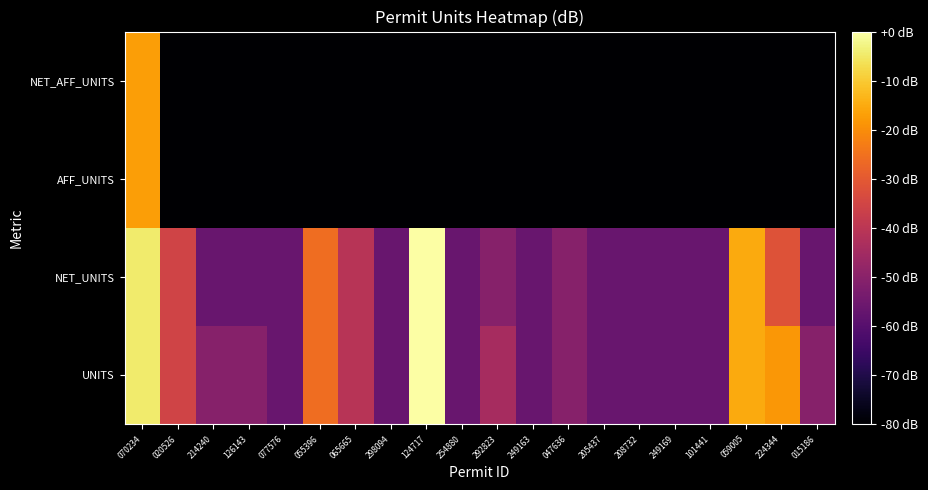

At 249169, list the series in order from smallest to largest.

AFF_UNITS, NET_AFF_UNITS, UNITS, NET_UNITS